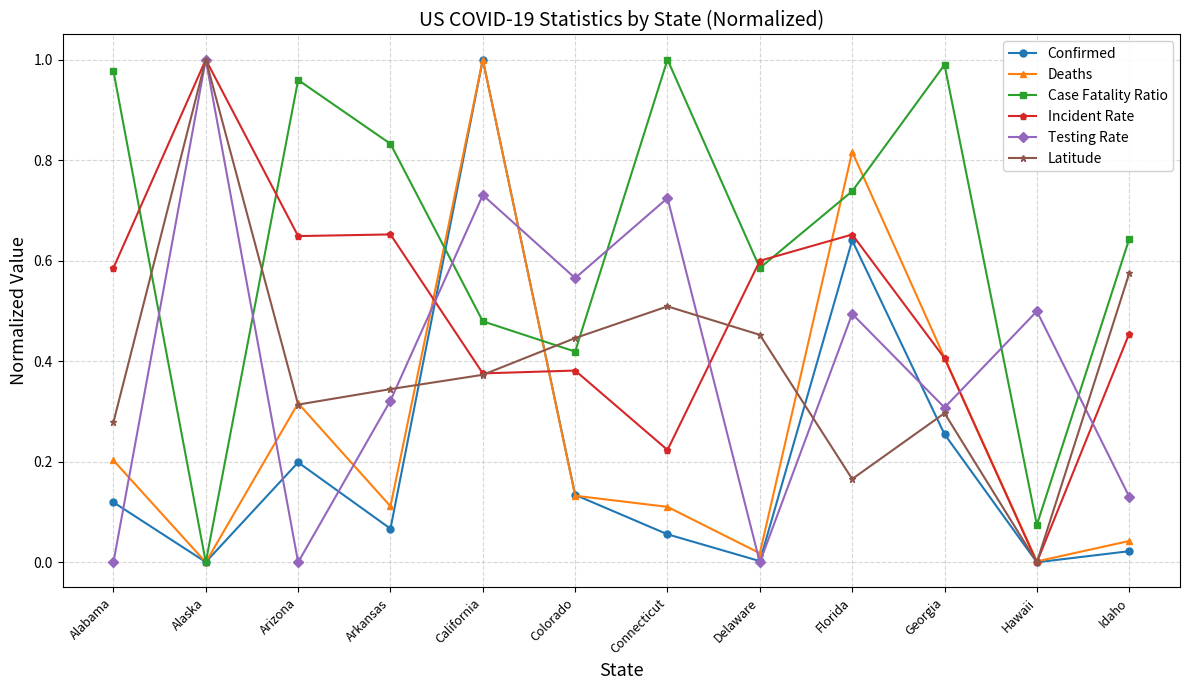

True or false: Latitude has a value of 1.0 at Idaho.

False